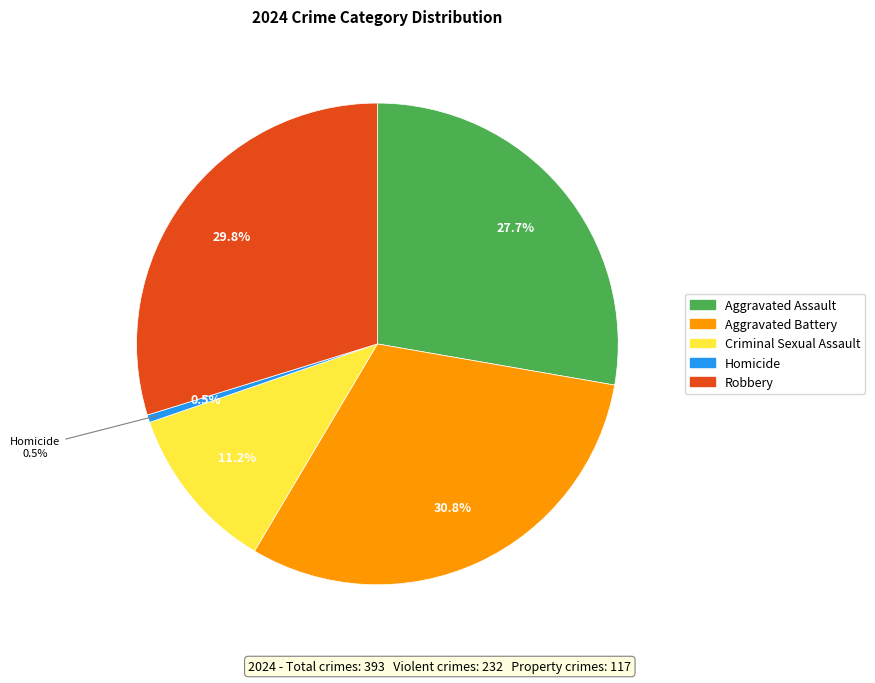

Which slice is the largest?

Aggravated Battery